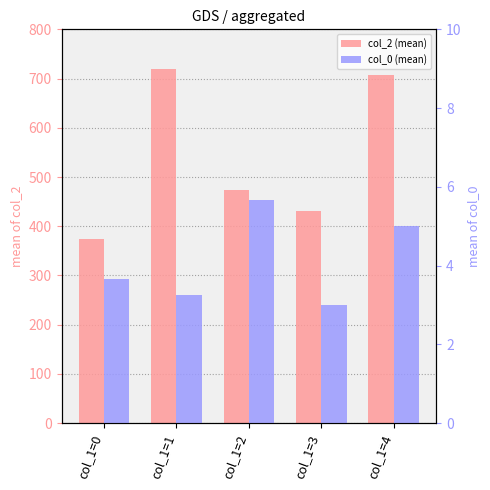

Are the bars horizontal?

No